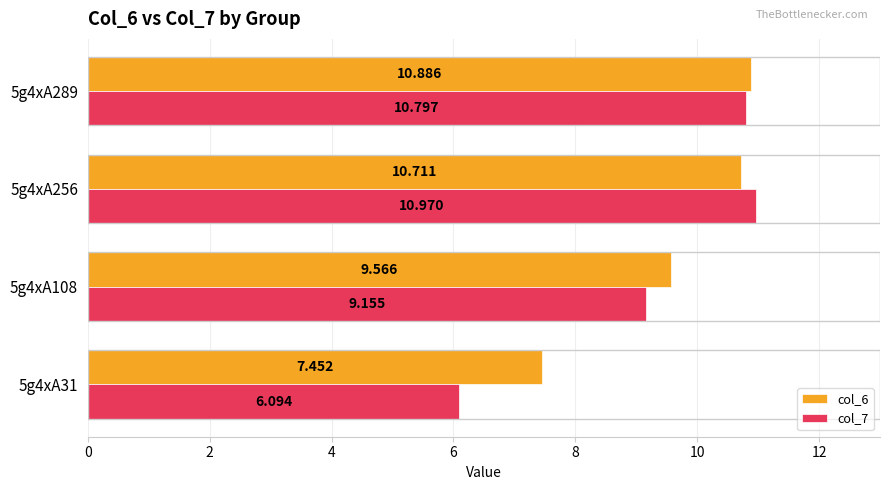

Is the value of col_7 at 5g4xA289 greater than the value of col_6 at 5g4xA256?

Yes